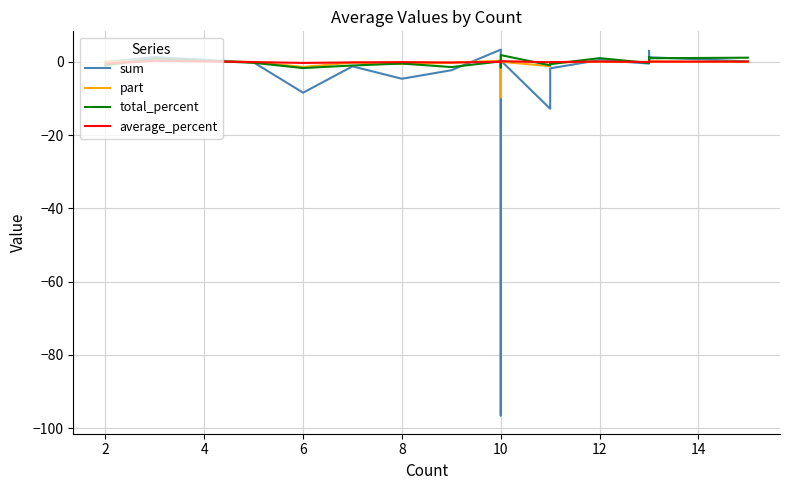

Is this an area chart (filled region under the line)?

No